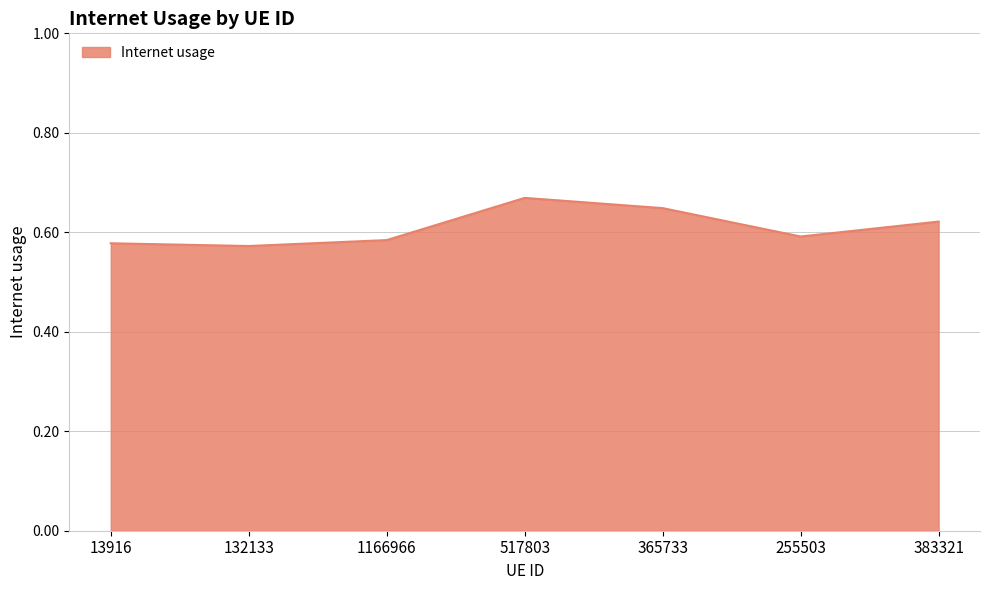

Which category has the highest value across all series?

517803